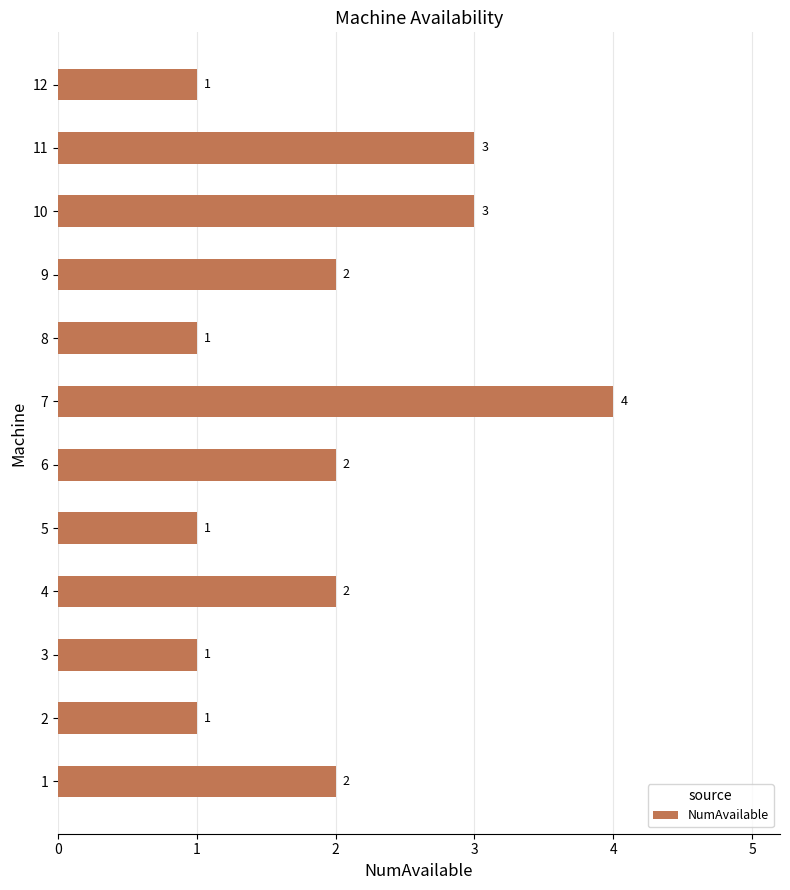

How many values are between 1 and 3?

11